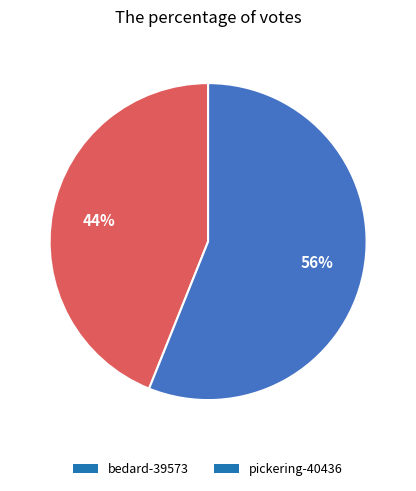

The bedard-39573 slice represents 44% of the pie. True or false?

True